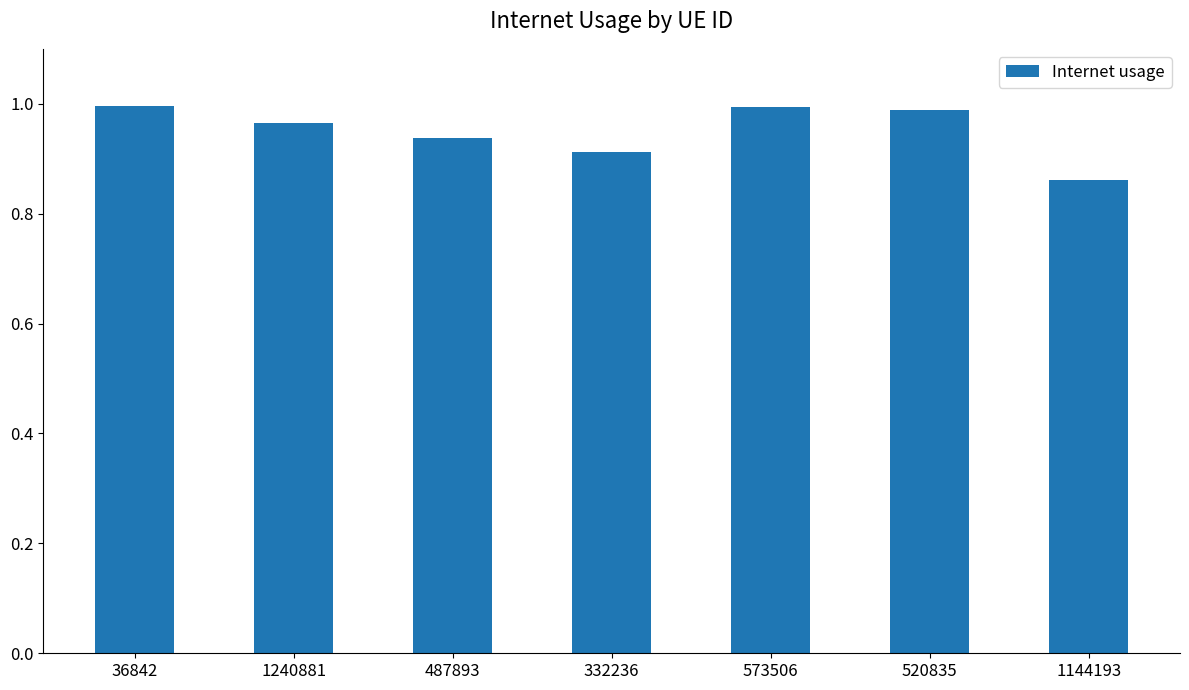

Which category has the lowest value across all series?

1144193